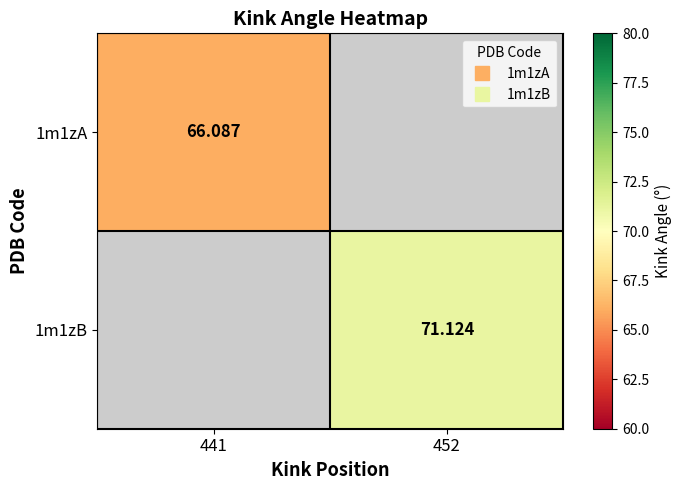

At which label does 1m1zA reach its peak?

441